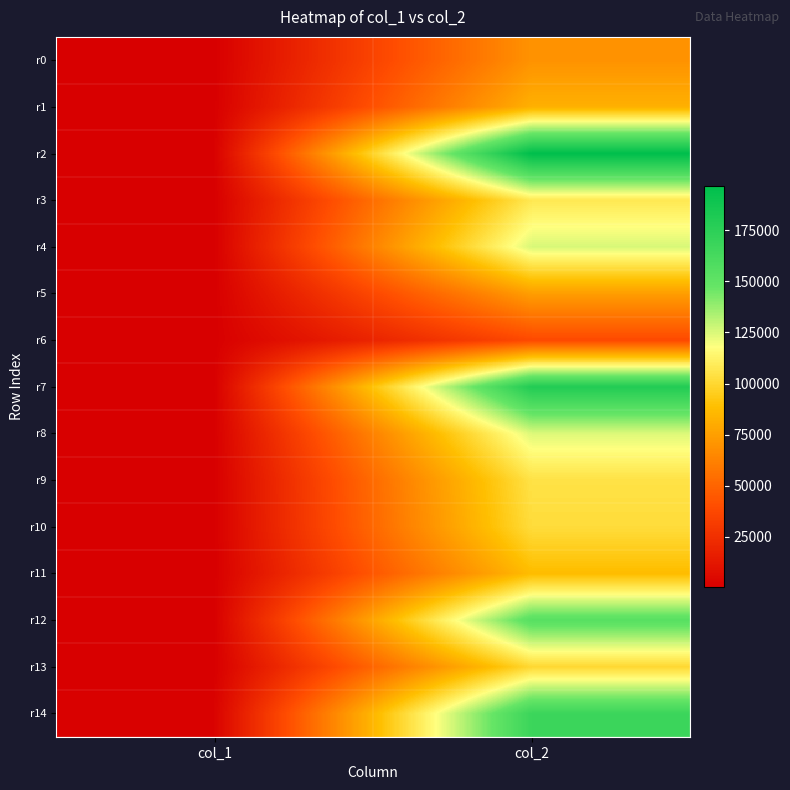

Which has a higher value, col_1 or col_2?

col_2